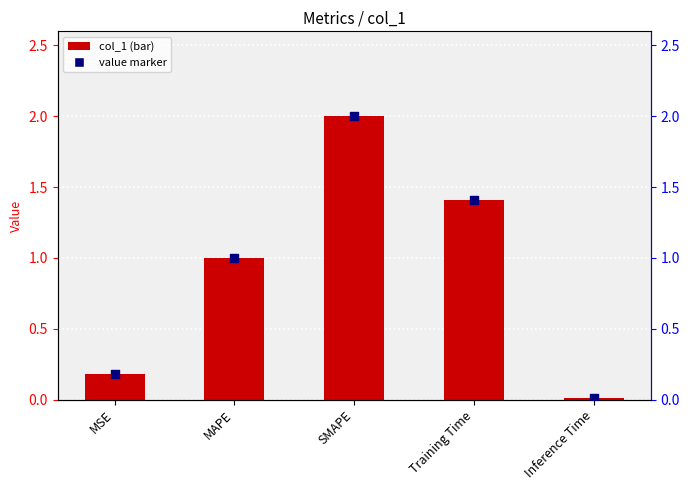

Is the value of value marker at MSE greater than the value of col_1 at Inference Time?

Yes